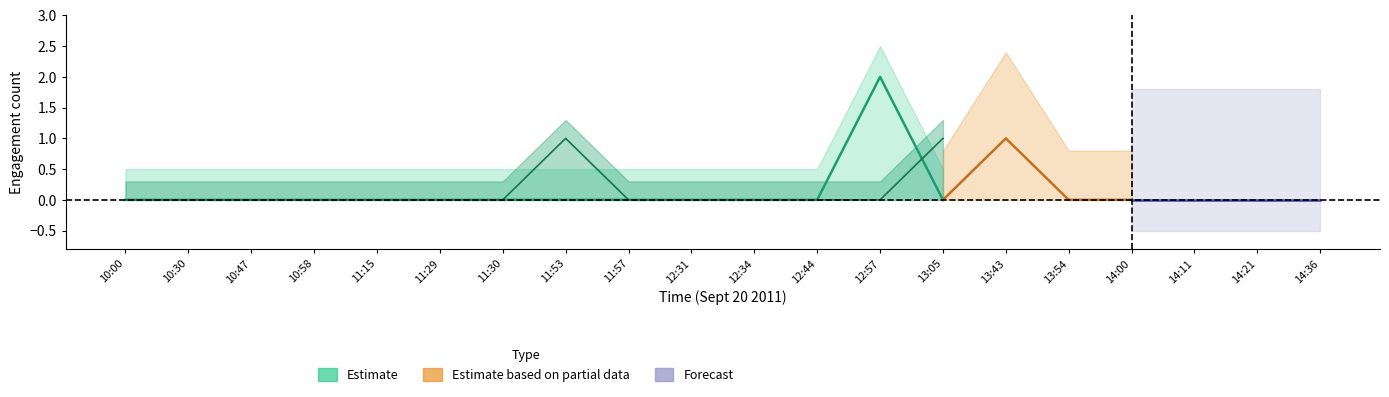

Is the value of retweets_lower at 13:05 greater than the value of retweets_upper at 13:05?

No